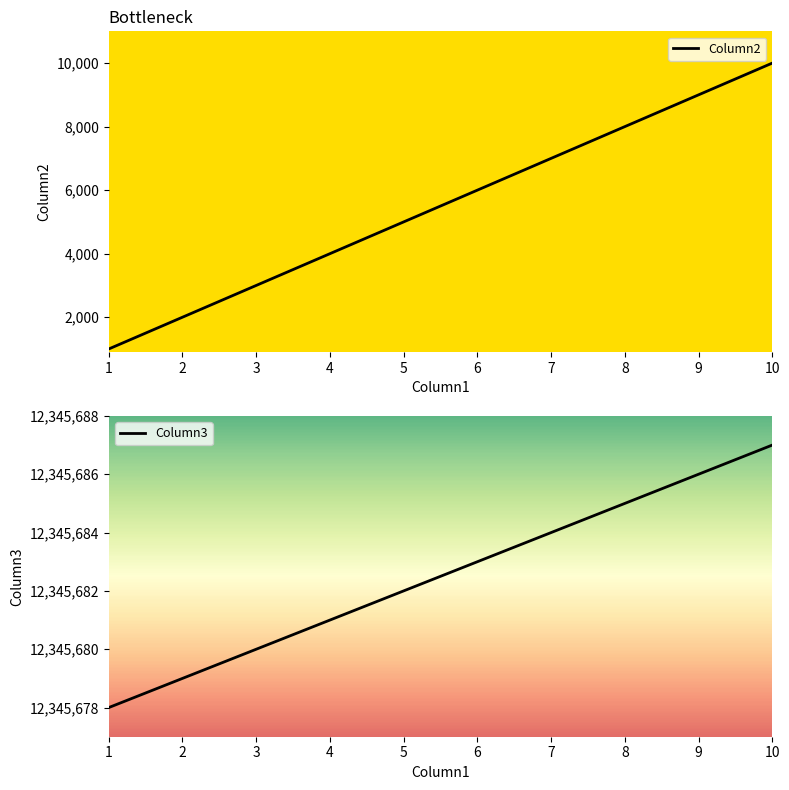

True or false: Column2 has more than 2 points higher than both neighbors.

False